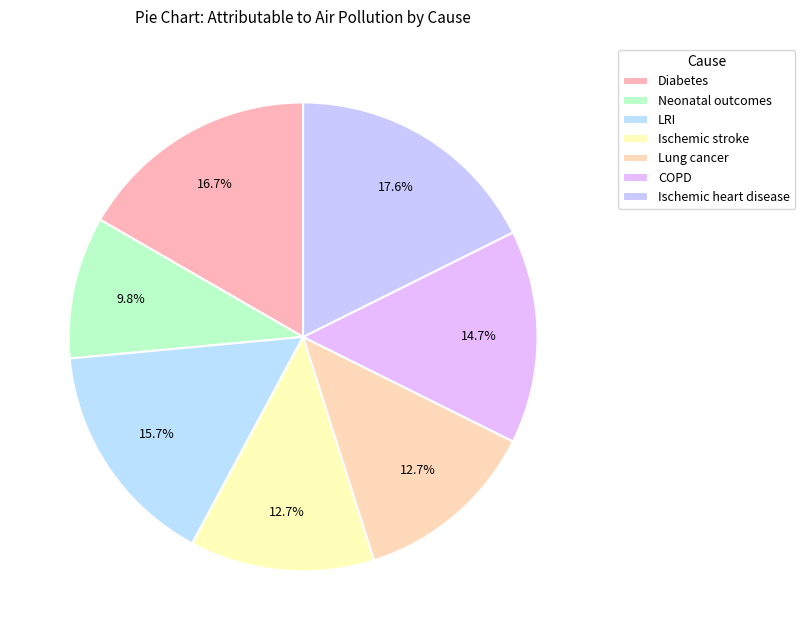

How many slices are in this pie chart?

7